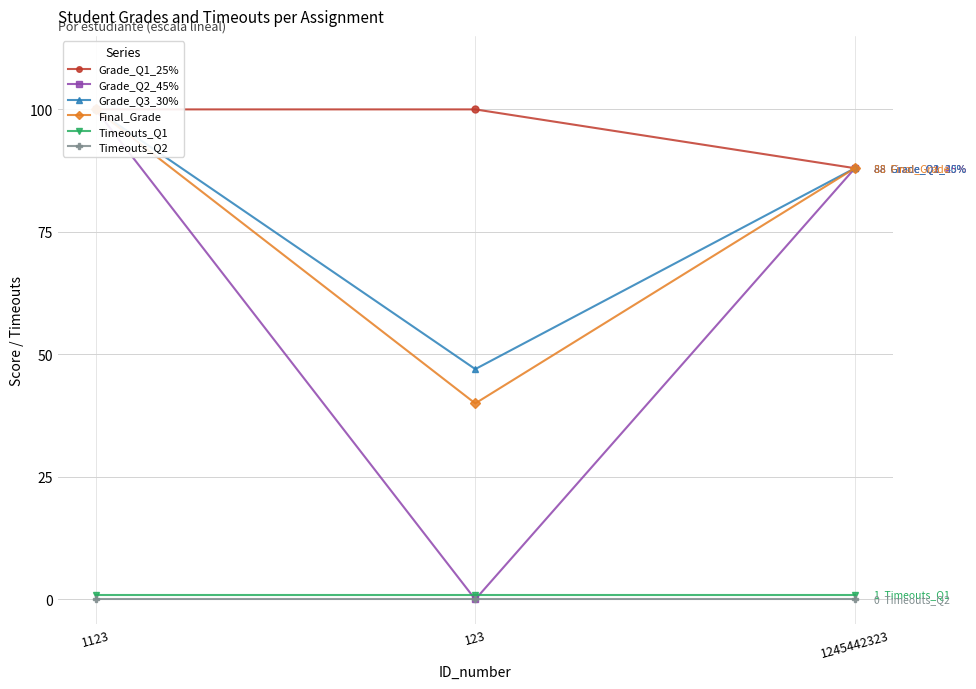

How many lines are shown in the chart?

6